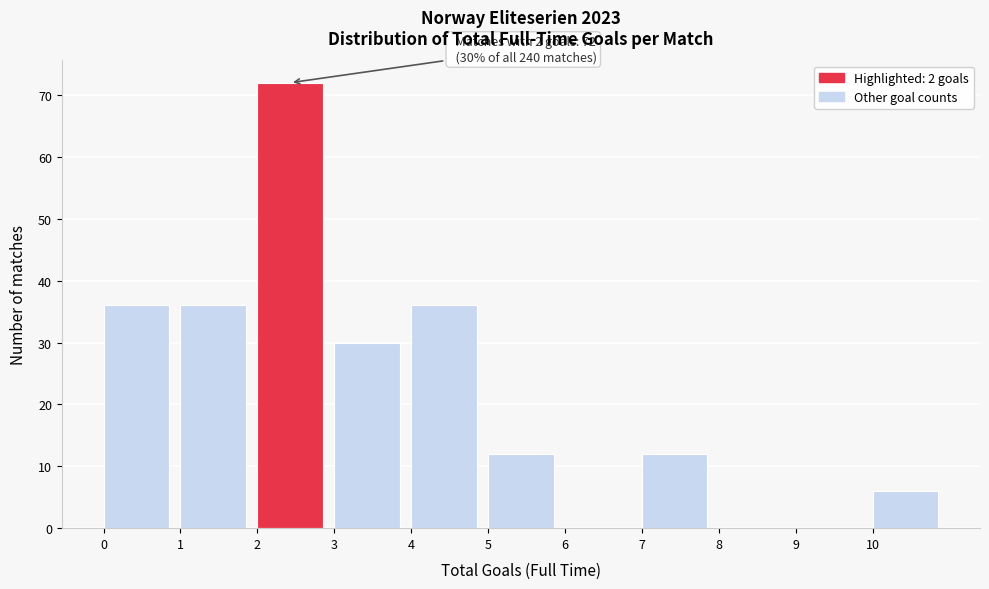

Over which range of the x-axis is the bar tallest?

2 to 3